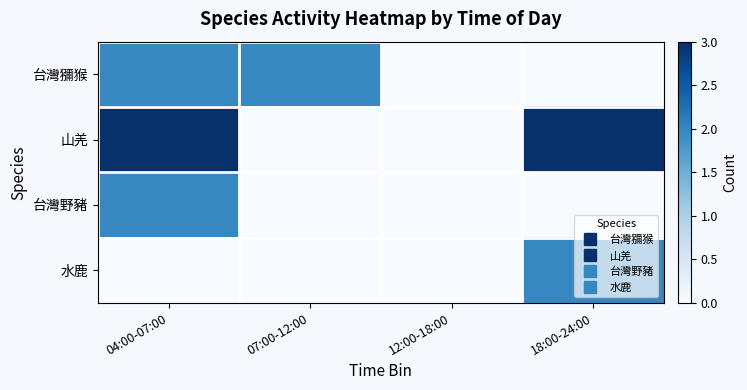

At which category is the sum across all series the highest?

04:00-07:00